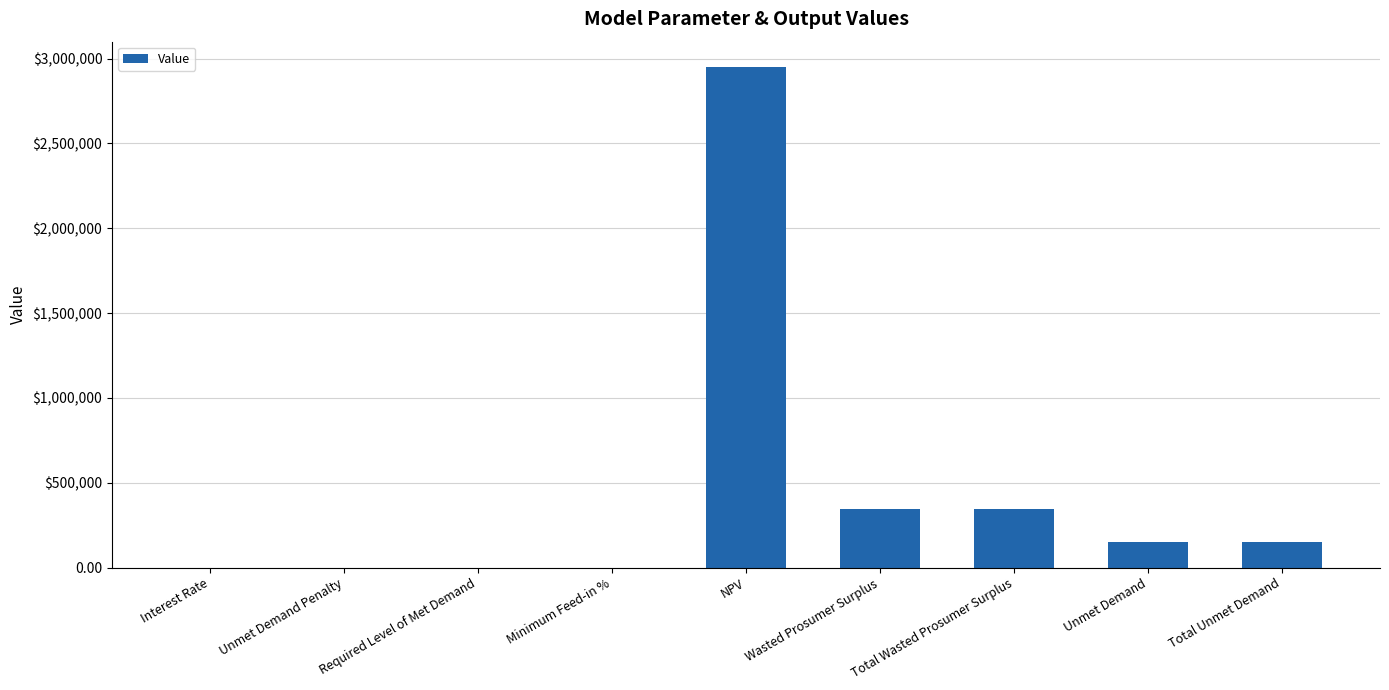

The chart shows a value of 218079.6 at Total Unmet Demand. True or false?

False